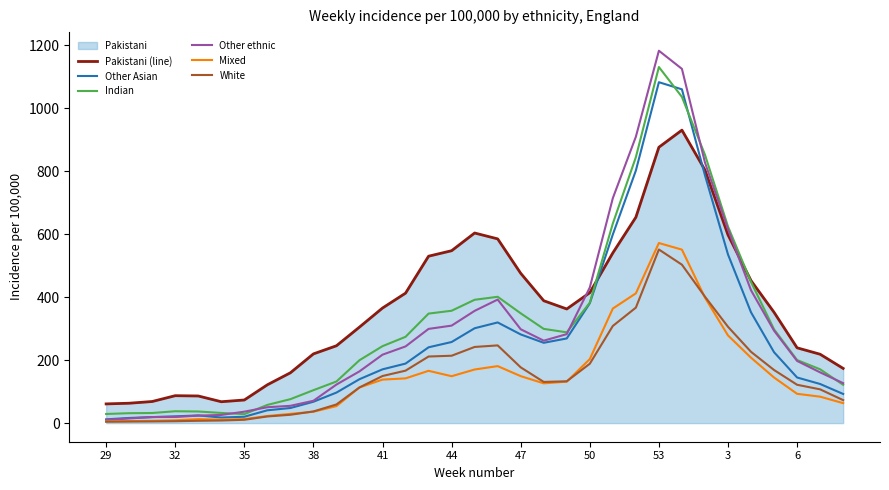

What is the sum of the Mixed values at 53 and 29?

577.3